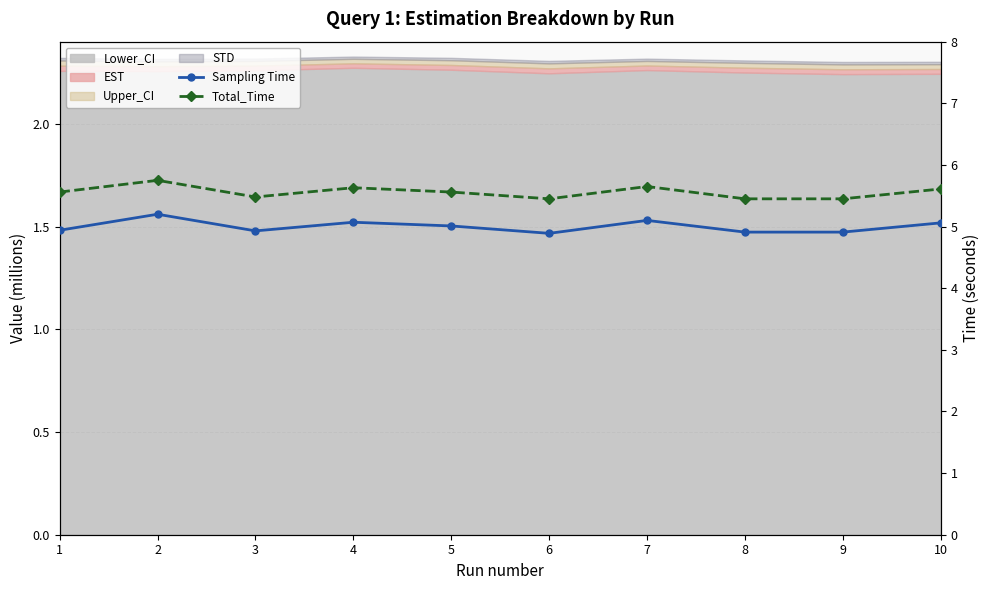

How many values in the Sampling Time series are below 5?

5